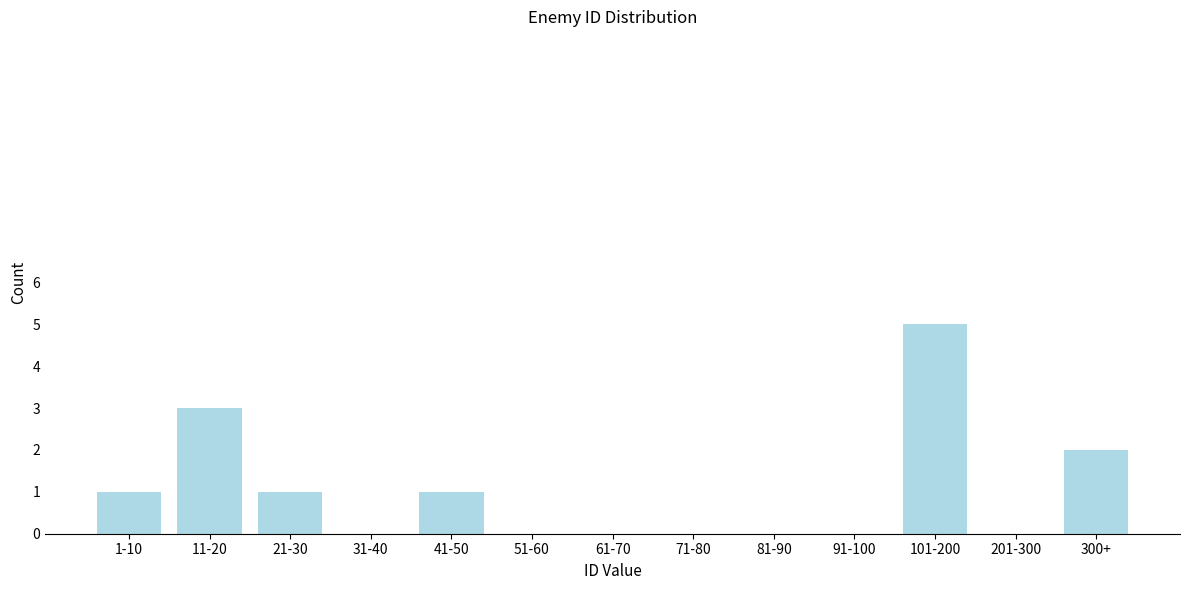

Reading right to left, list all the values displayed in this chart.

300+=2	201-300=0	101-200=5	91-100=0	81-90=0	71-80=0	61-70=0	51-60=0	41-50=1	31-40=0	21-30=1	11-20=3	1-10=1